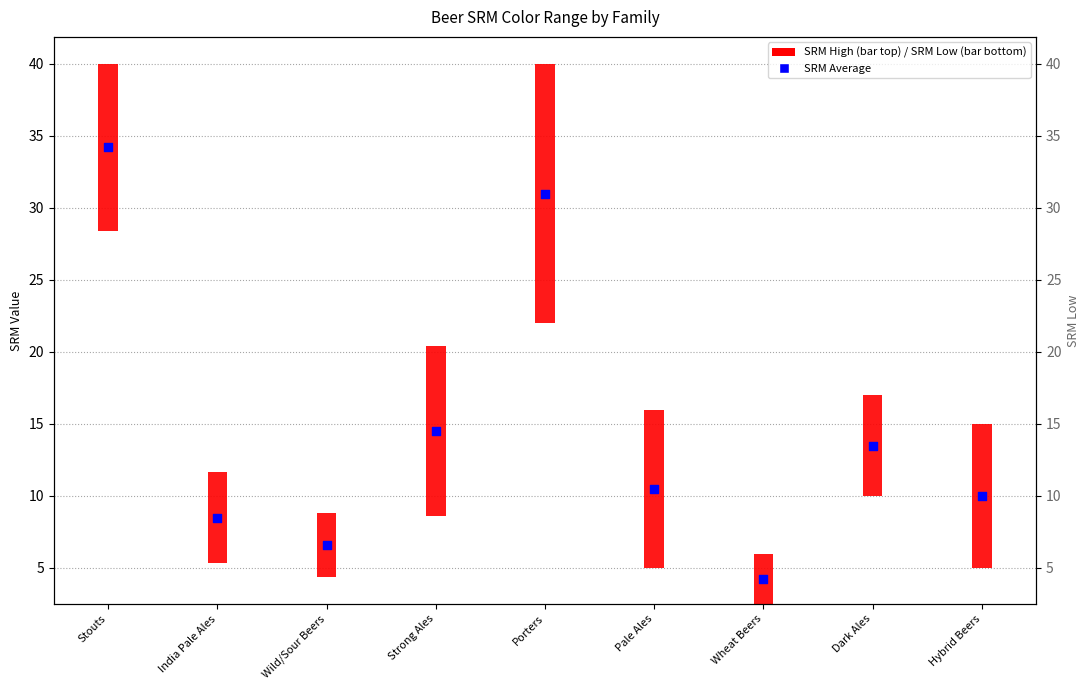

What is the change in value from Strong Ales to Porters?

+16.5